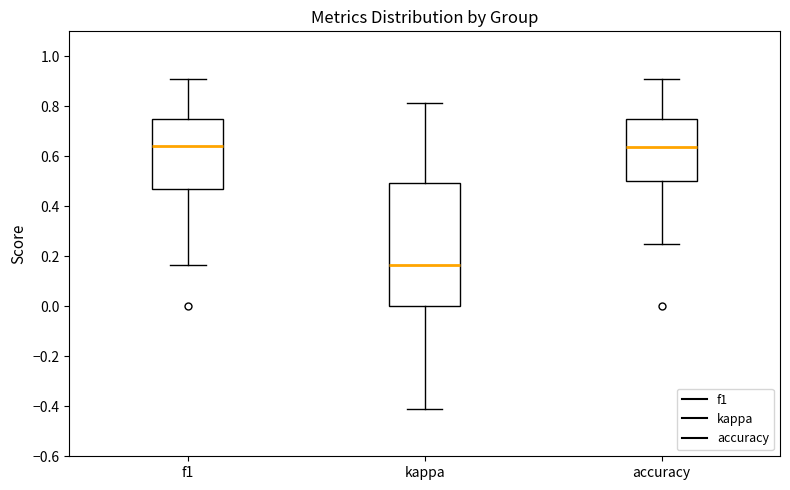

Where does the median line of the box for accuracy sit on the y-axis? The values are not printed on the chart, so give them approximately, as read against the axis.

0.64